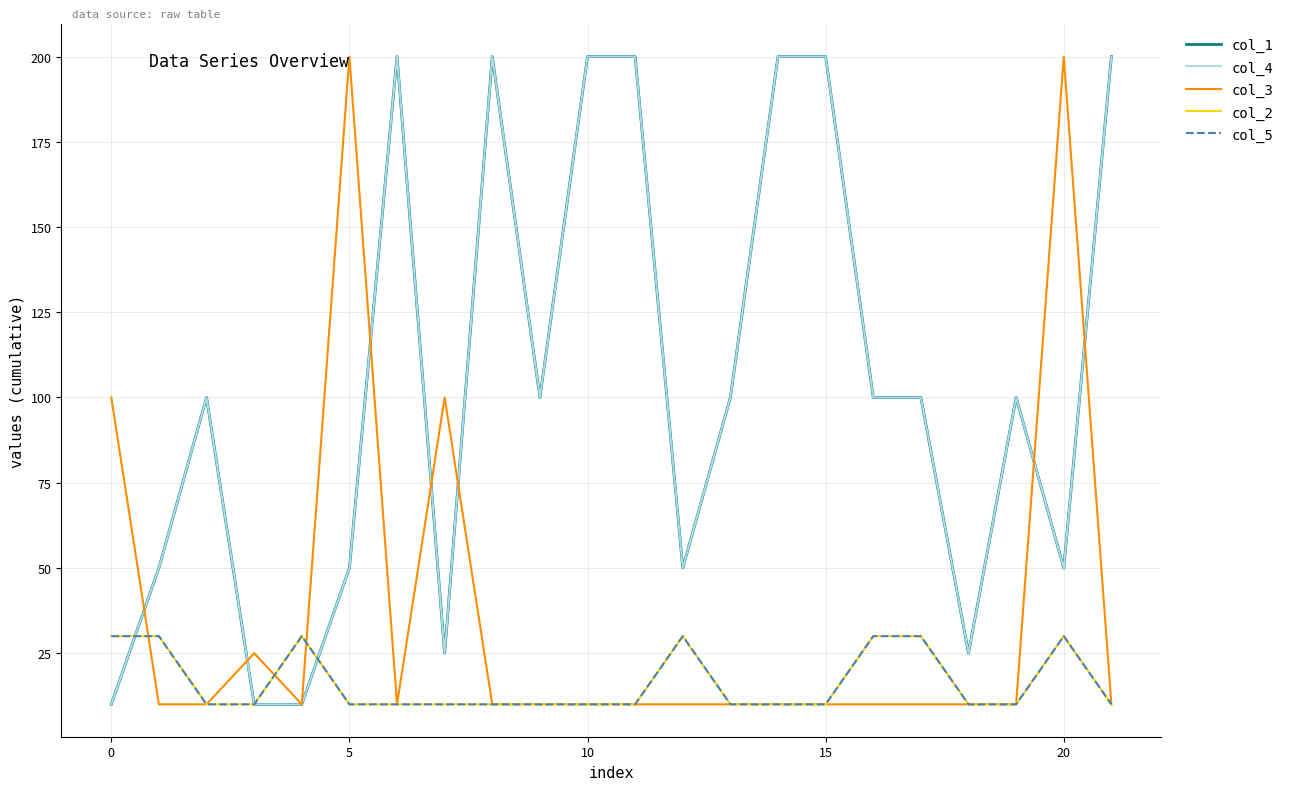

True or false: col_2 and col_3 intersect in this chart.

True